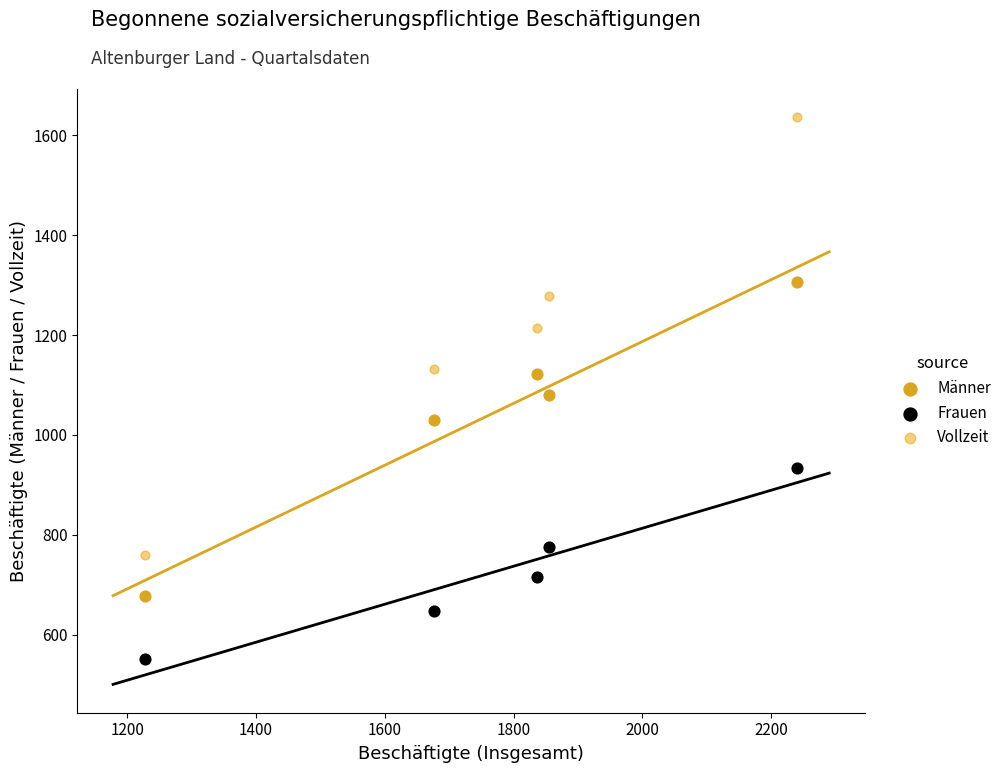

In the Männer series, what Y value is closest to 992?

1029